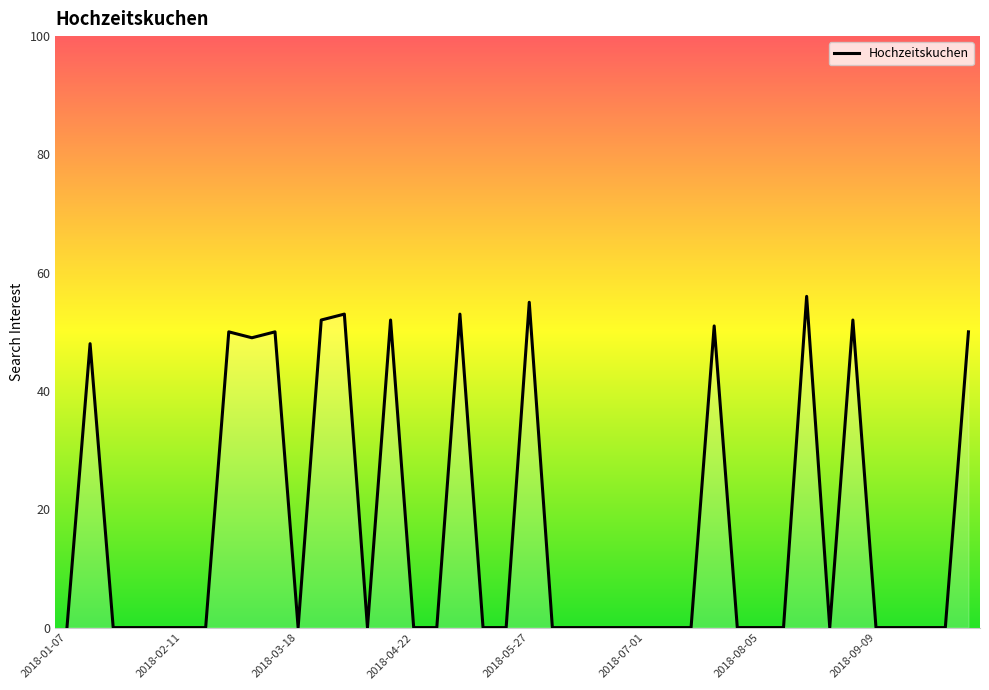

What is the difference between the maximum and minimum values?

56